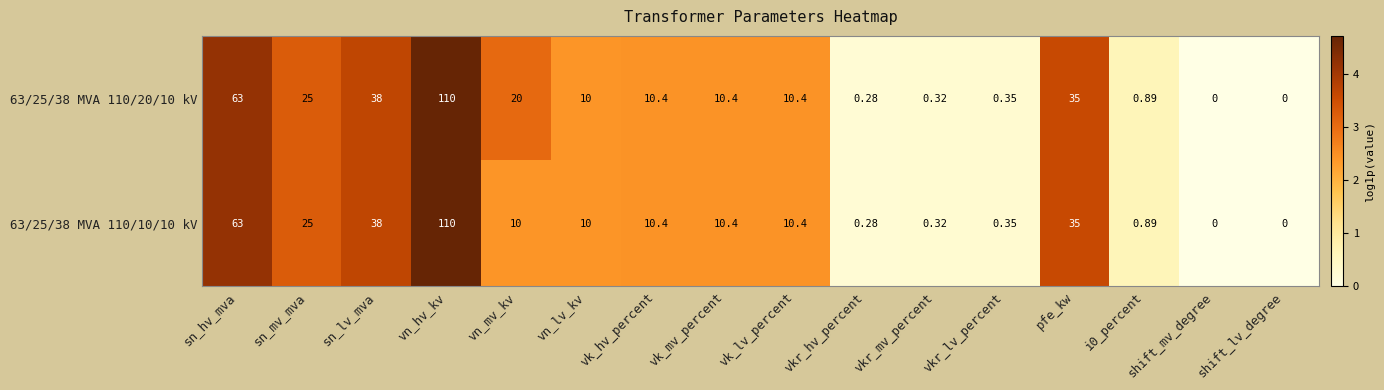

Which label corresponds to the largest value in the chart?

vn_hv_kv